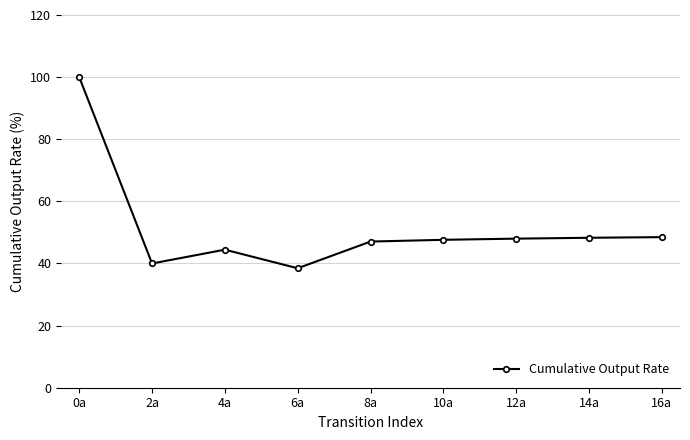

What is the minimum value shown in the chart?

38.5